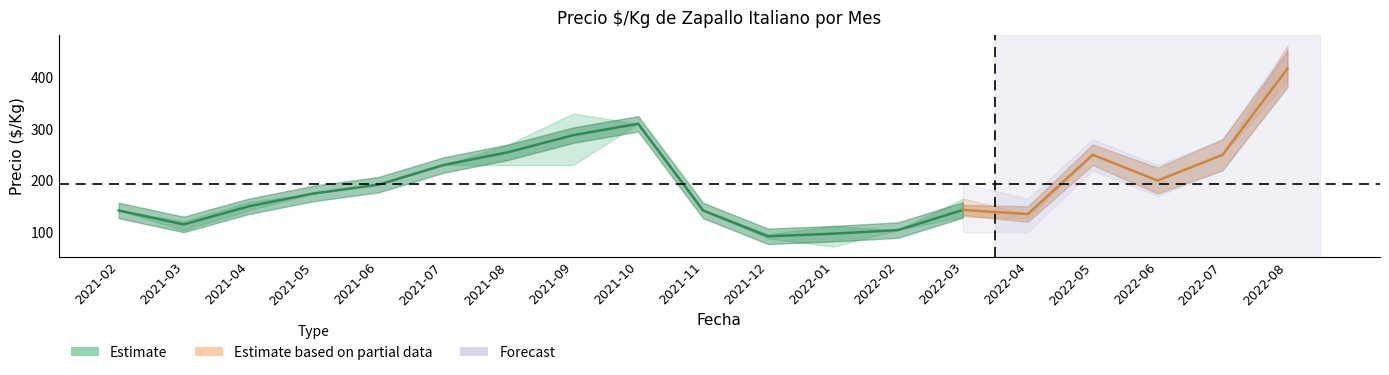

At how many categories does at least one series exceed 135?

14